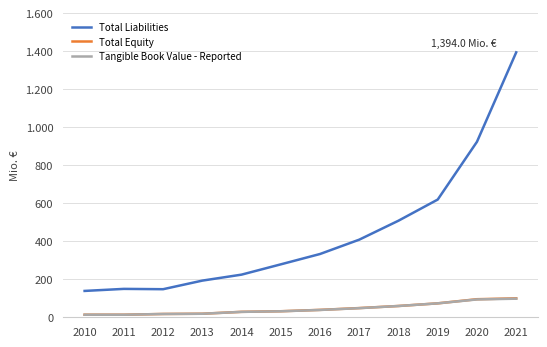

What are all the series names shown in the legend?

Total Liabilities, Total Equity, Tangible Book Value - Reported